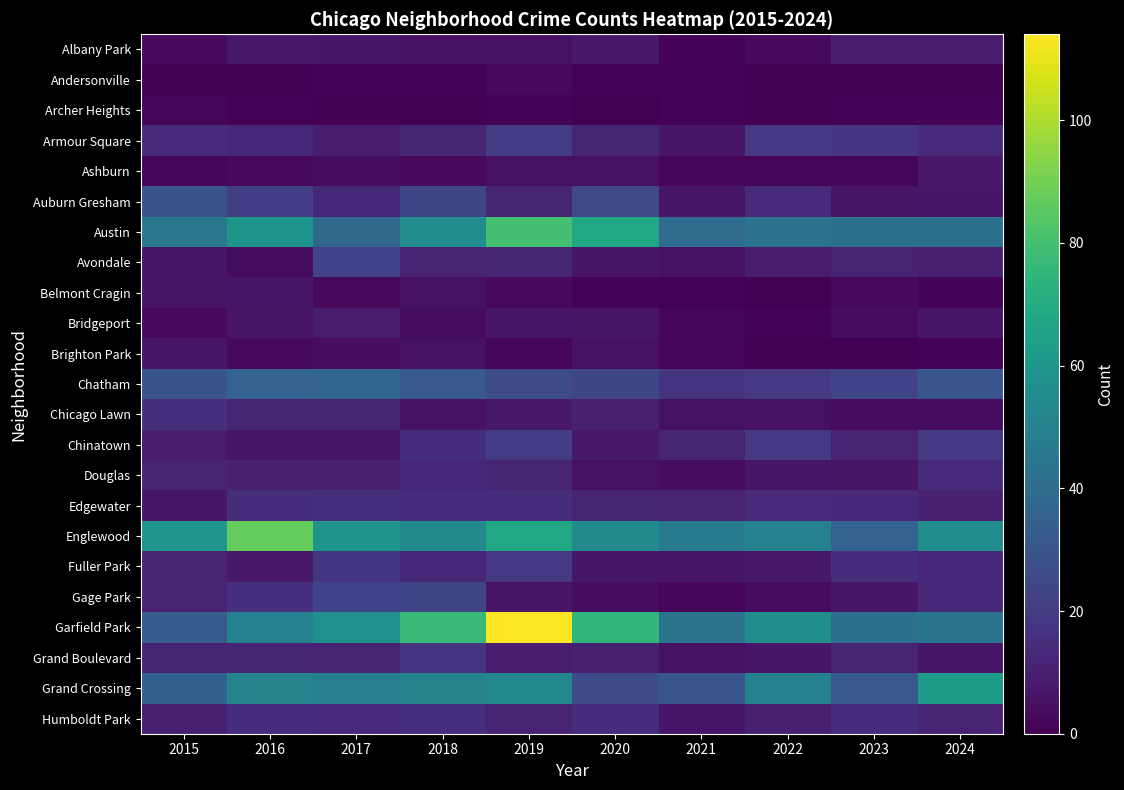

At which category does the chart reach its minimum across all series?

2015